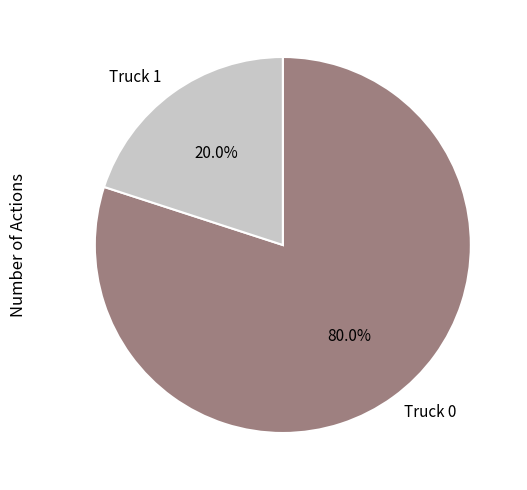

Is there a majority slice in this chart?

Yes